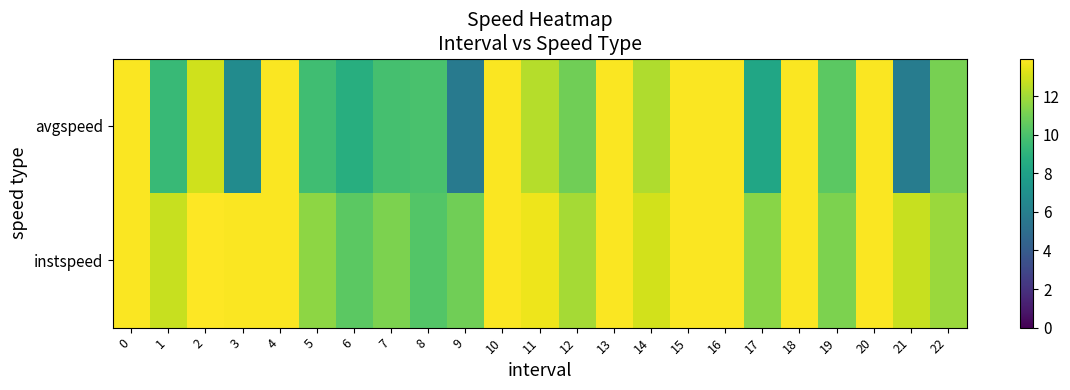

List the series in order of their overall mean, highest first.

instspeed, avgspeed